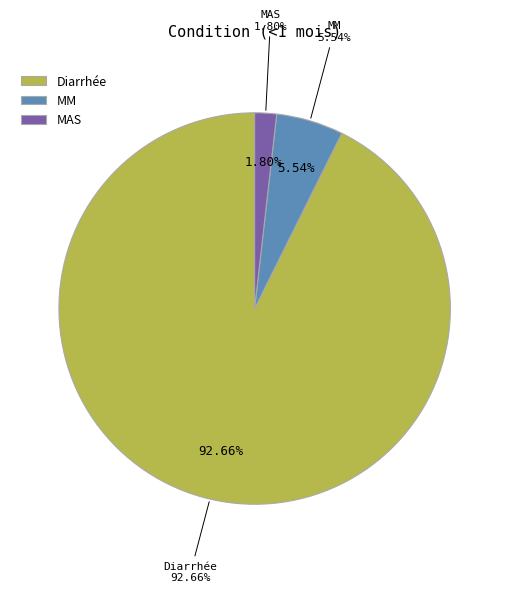

Which category has the biggest portion of the pie?

Diarrhée